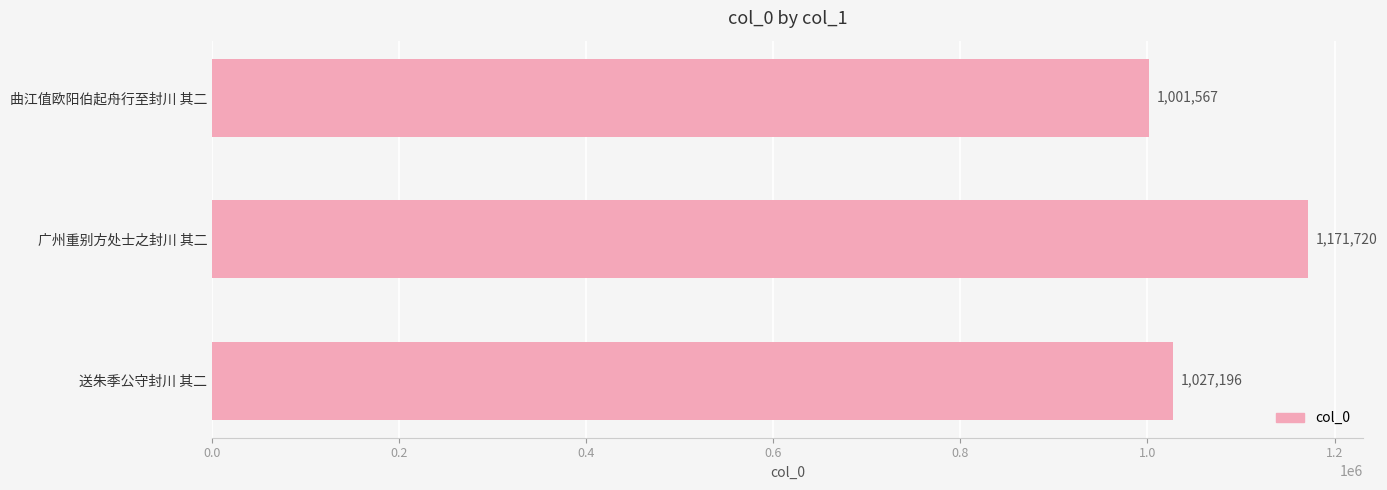

Between 曲江值欧阳伯起舟行至封川 其二 and 送朱季公守封川 其二, which is larger?

送朱季公守封川 其二